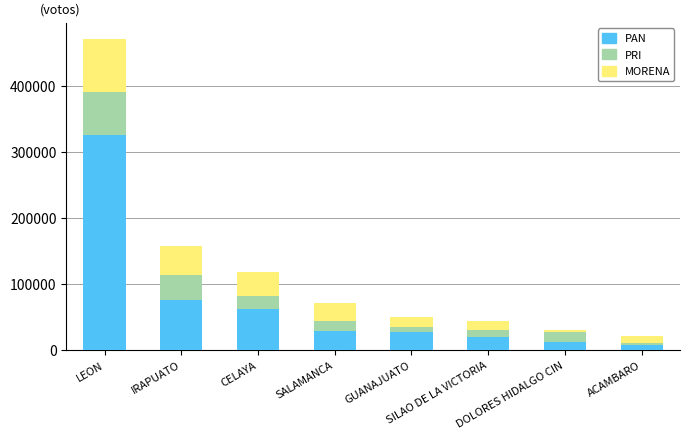

What is the difference between the second highest and minimum values in the PAN series?

67142